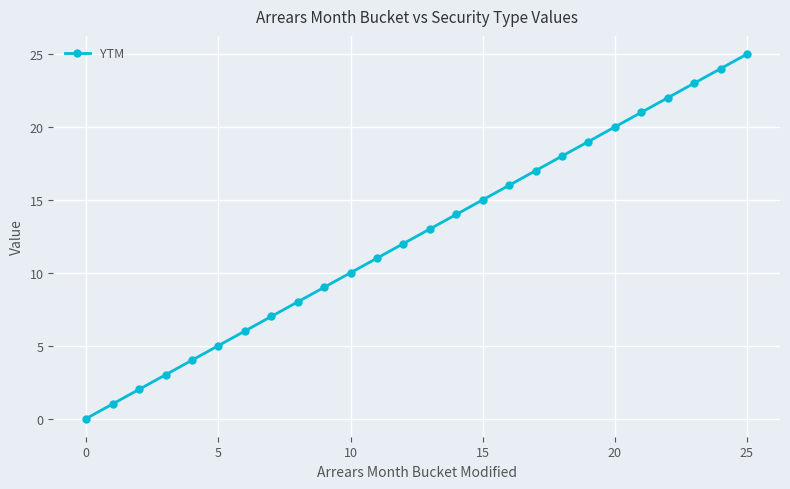

True or false: the data has more than 0 interior local peaks.

False